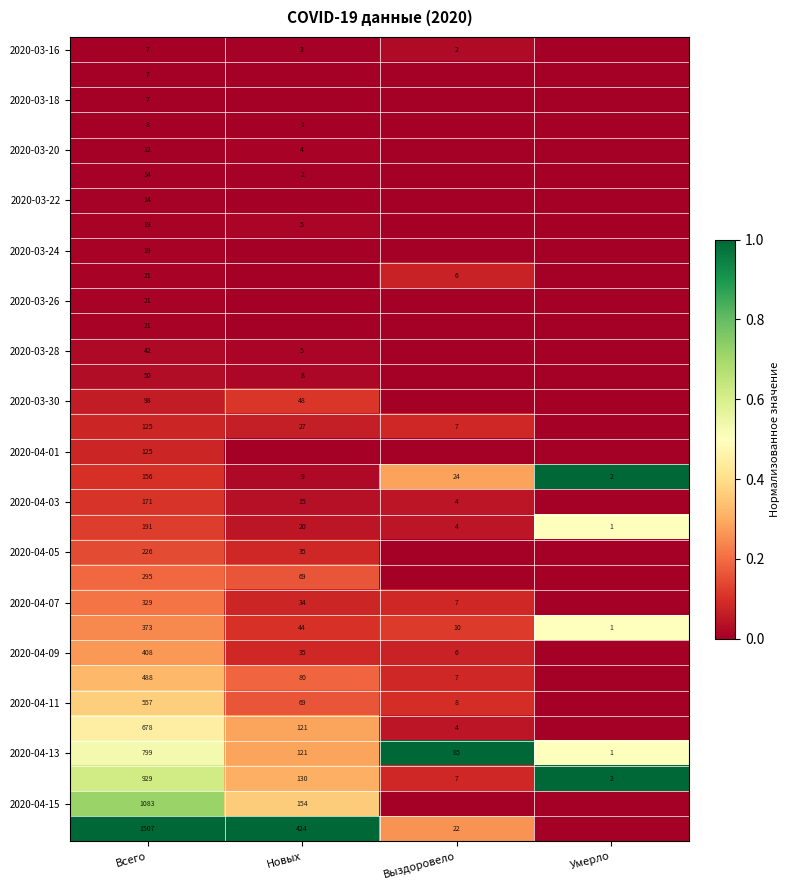

What is the greatest value displayed?

1.0